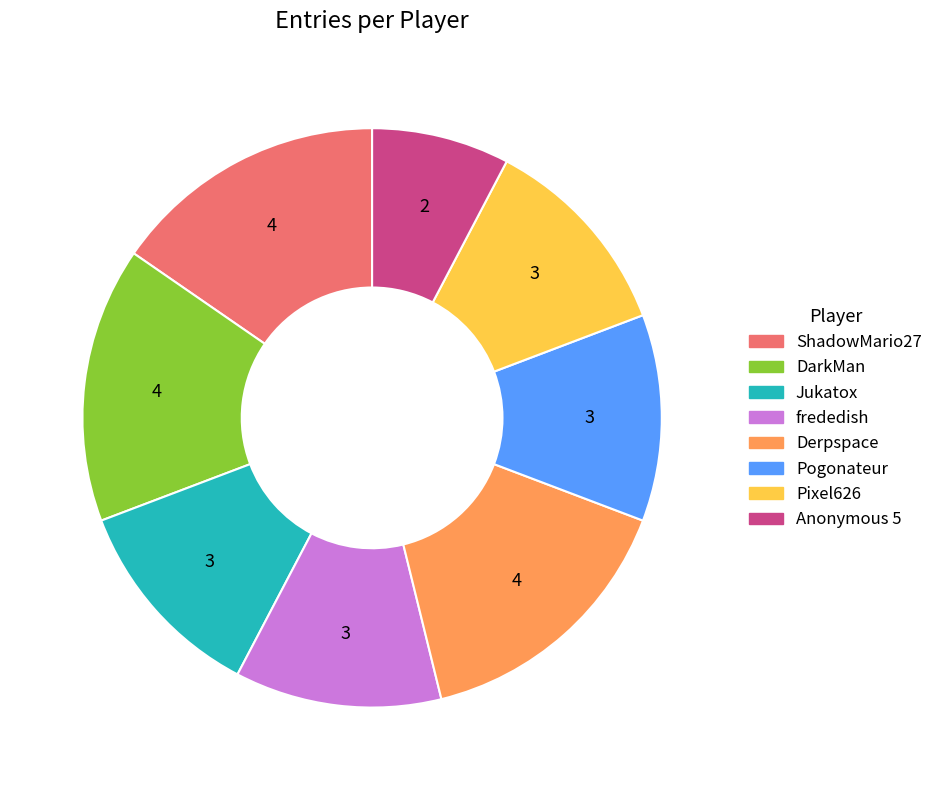

What is the smallest slice in the pie chart?

Anonymous 5